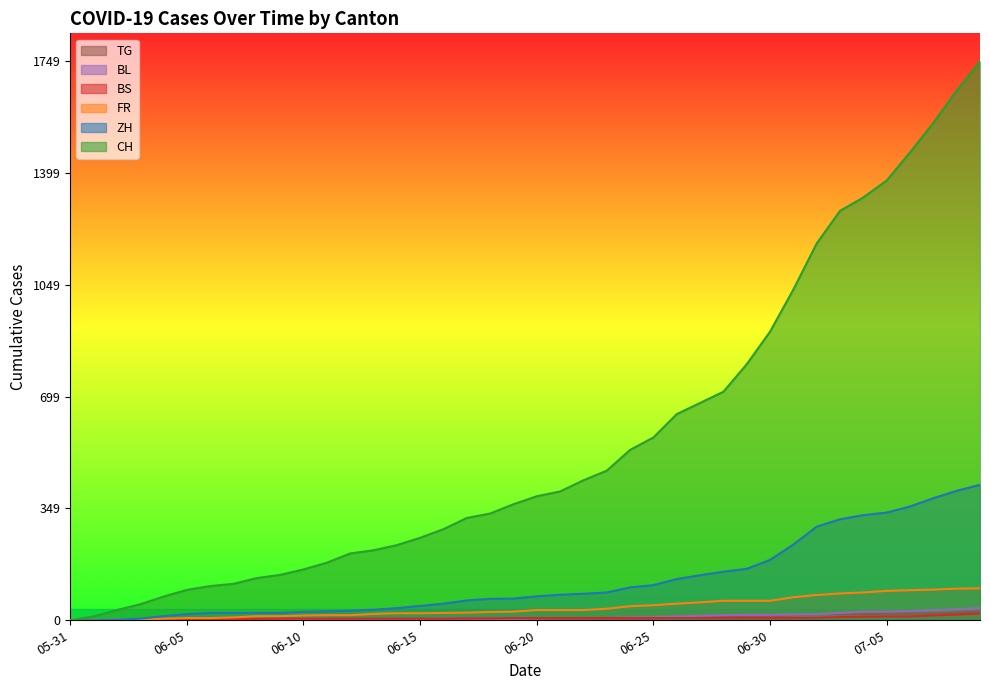

The BL series shows 7 at 2020-06-11. True or false?

False